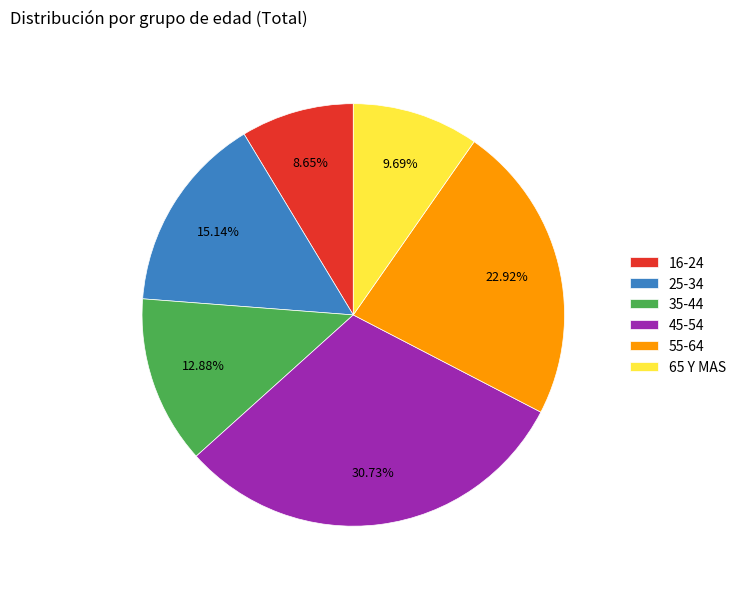

Is 65 Y MAS the majority of the pie?

No